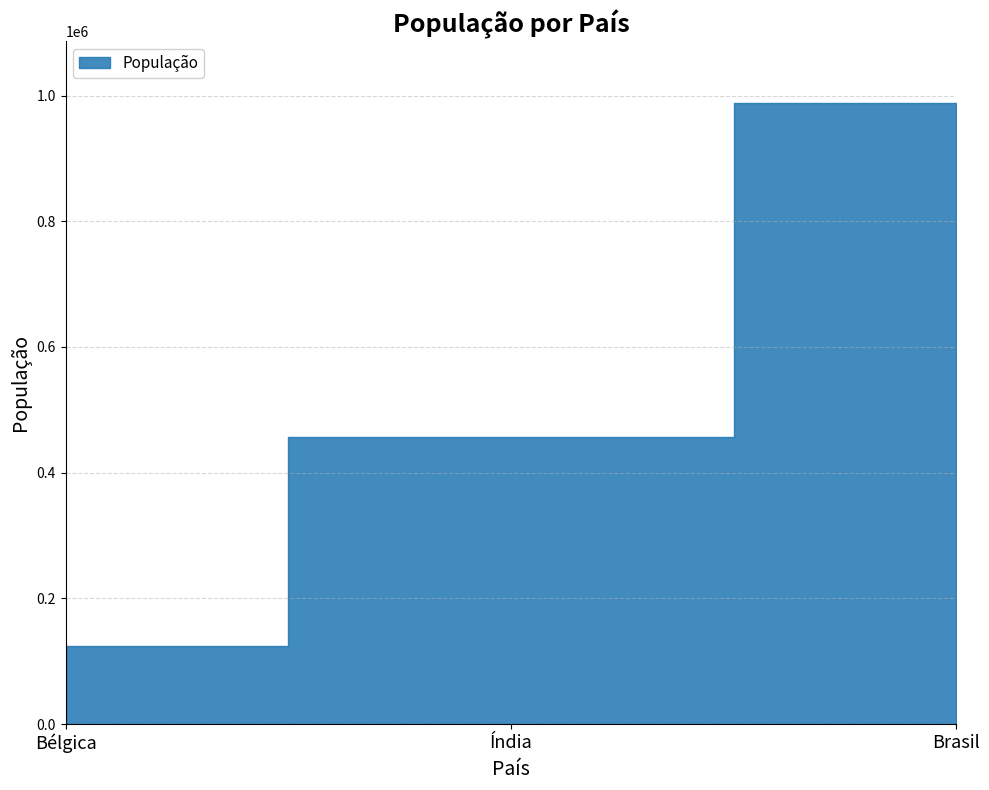

Reading right to left, transcribe all the data shown in this chart.

Brasil=987654	Índia=456789	Bélgica=123465